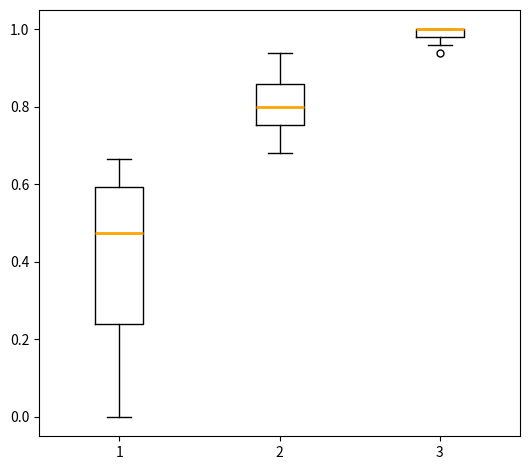

Comparing the boxes themselves (not the whiskers), which one is the tallest?

1